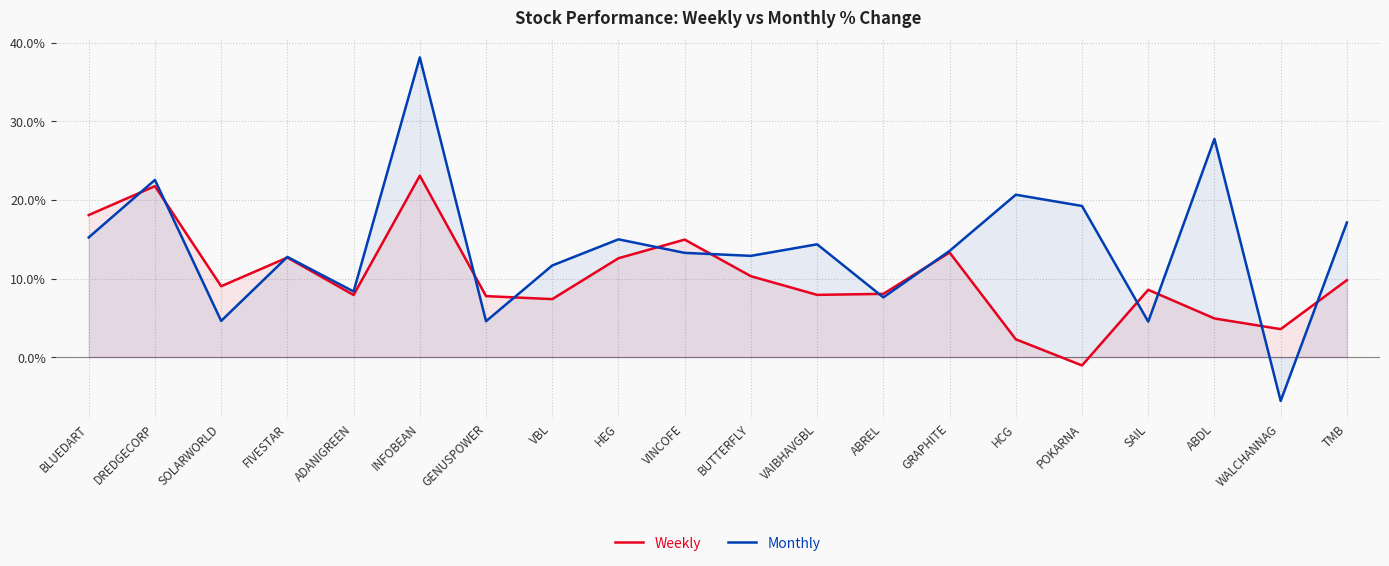

Does the chart have visible grid lines?

Yes